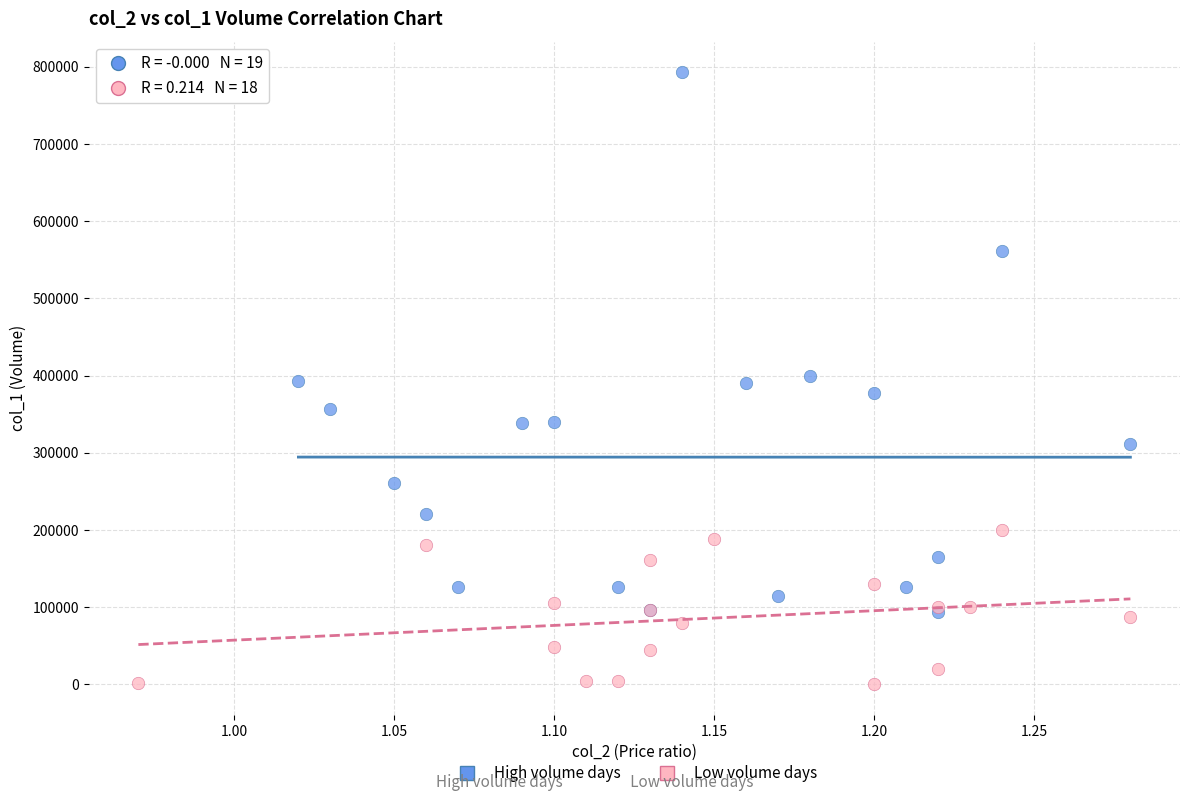

Which series contains the lowest Y value?

Low volume days